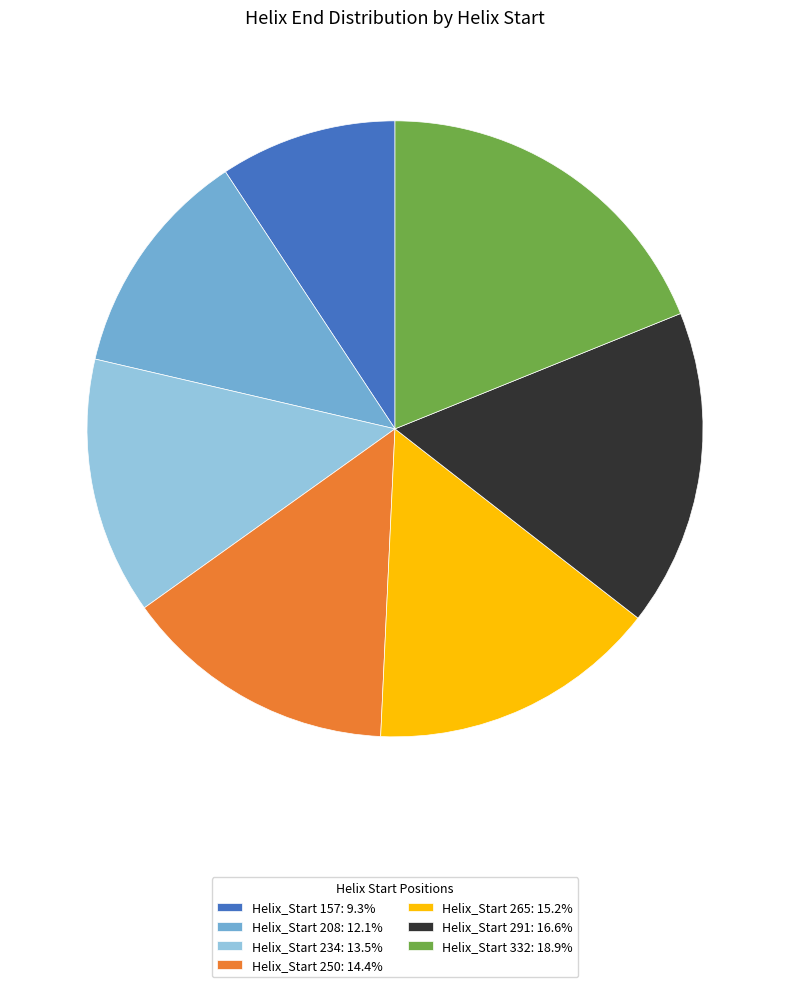

Is there any slice that represents more than half of the pie?

No